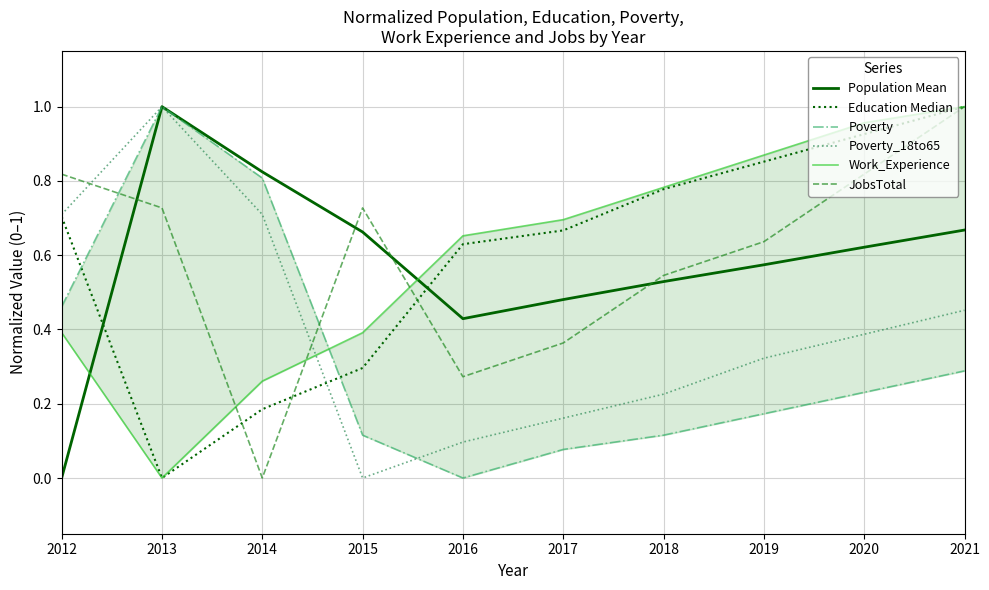

What is the total value across all series at 2020?

3.9